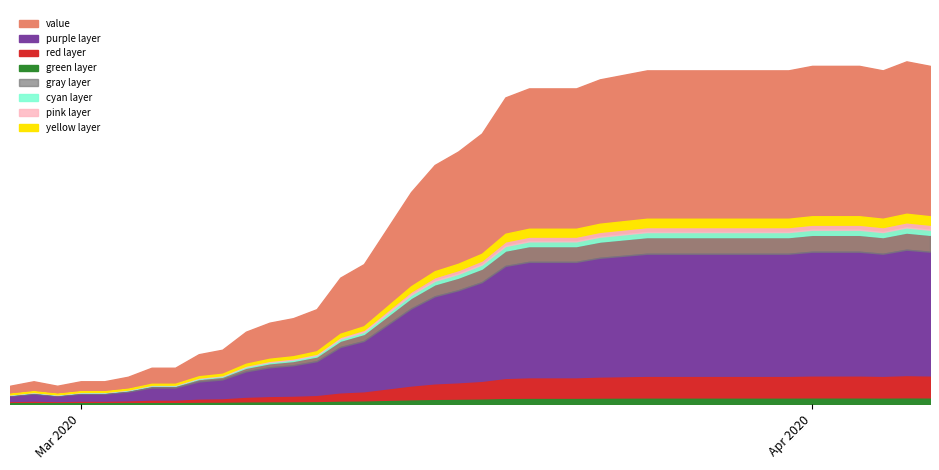

What is the minimum value shown in the chart?

4